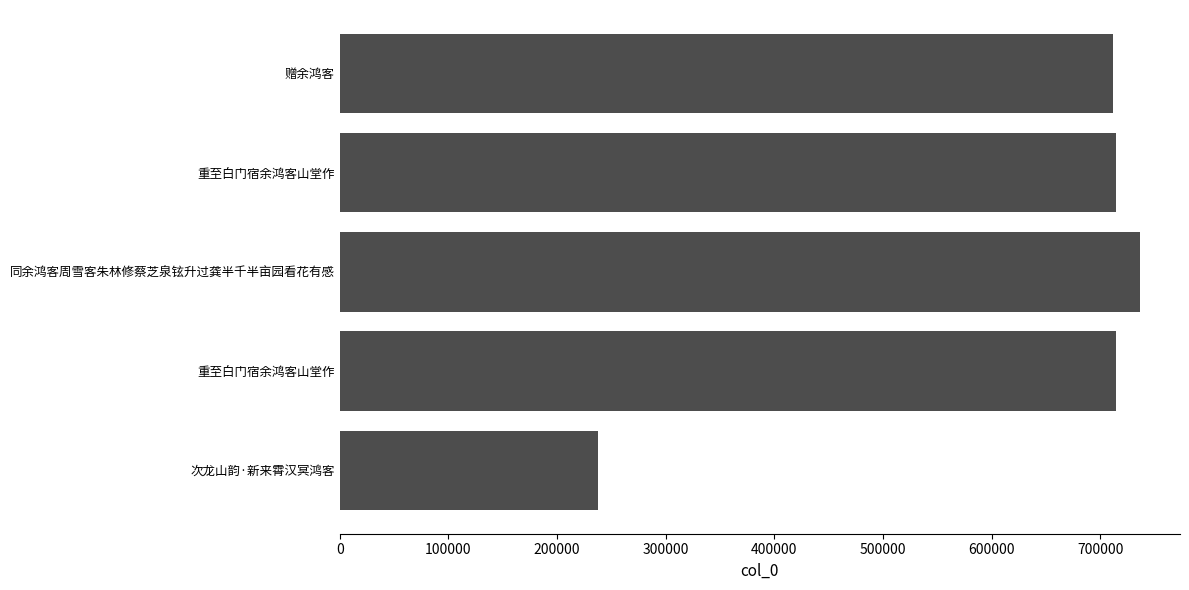

Does the chart contain any negative values?

No